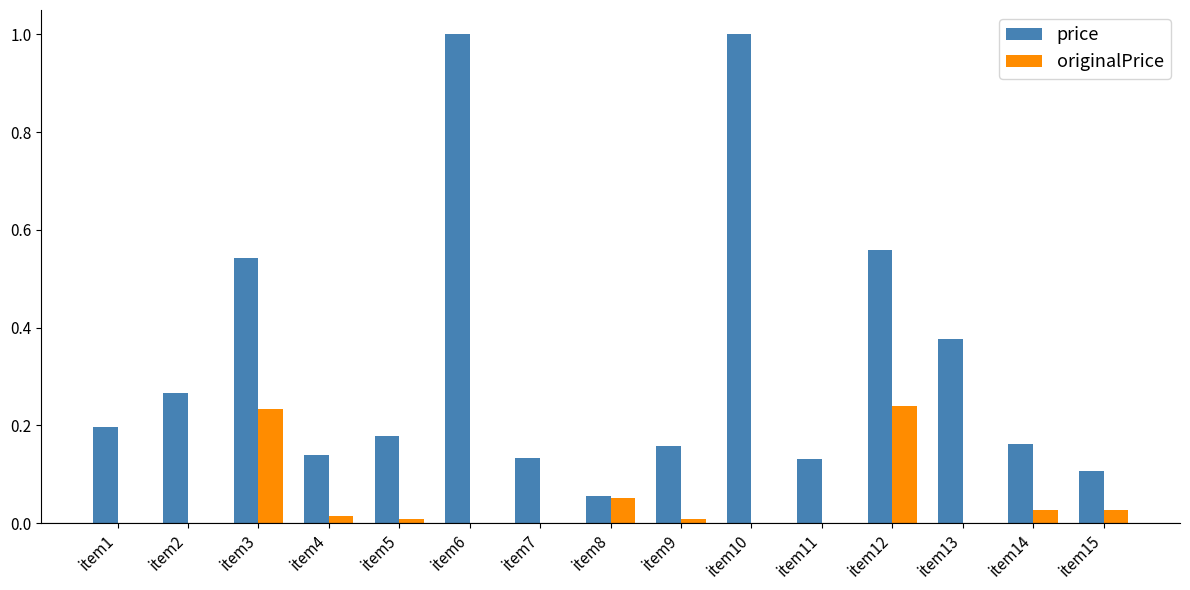

What is the sum of all price values?

5.0